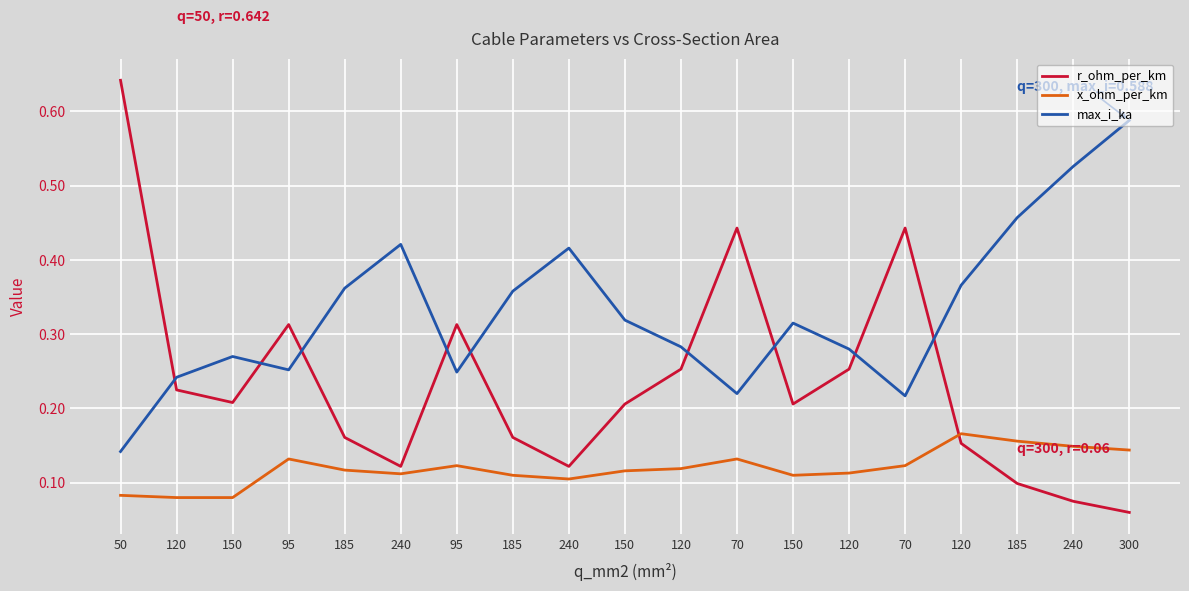

How many lines are shown in the chart?

3